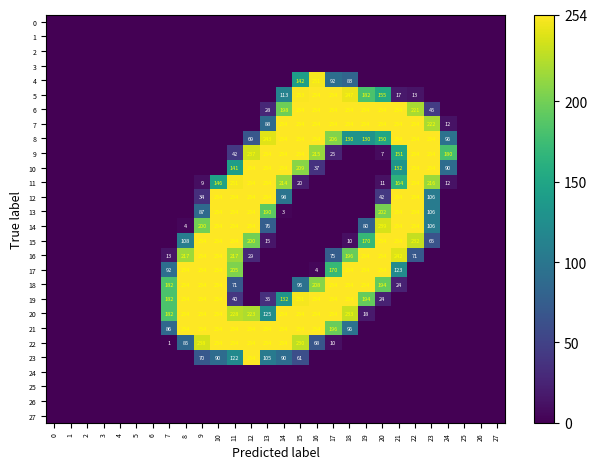

The 5 series shows 155 at 14. True or false?

False